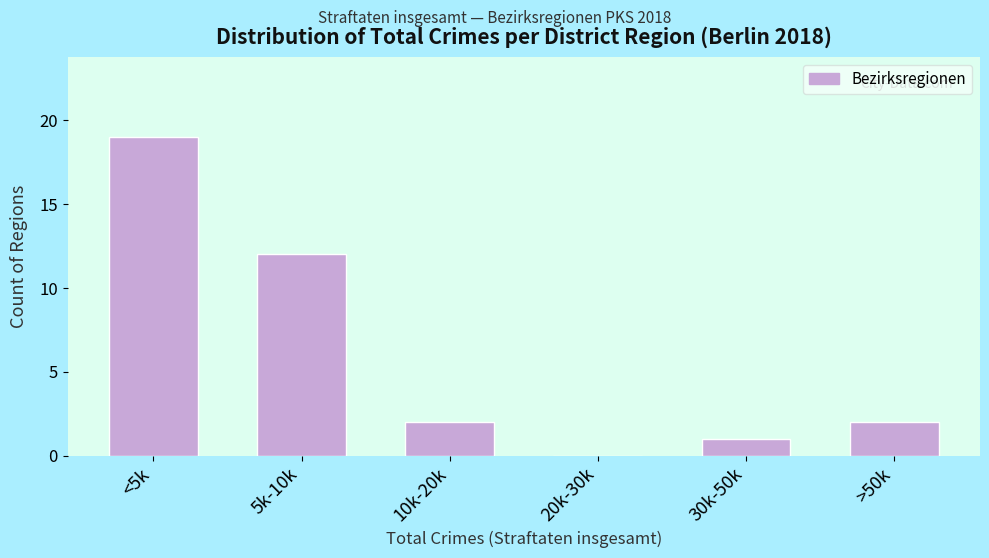

Reading left to right, transcribe all the data shown in this chart.

<5k=19	5k-10k=12	10k-20k=2	20k-30k=0	30k-50k=1	>50k=2